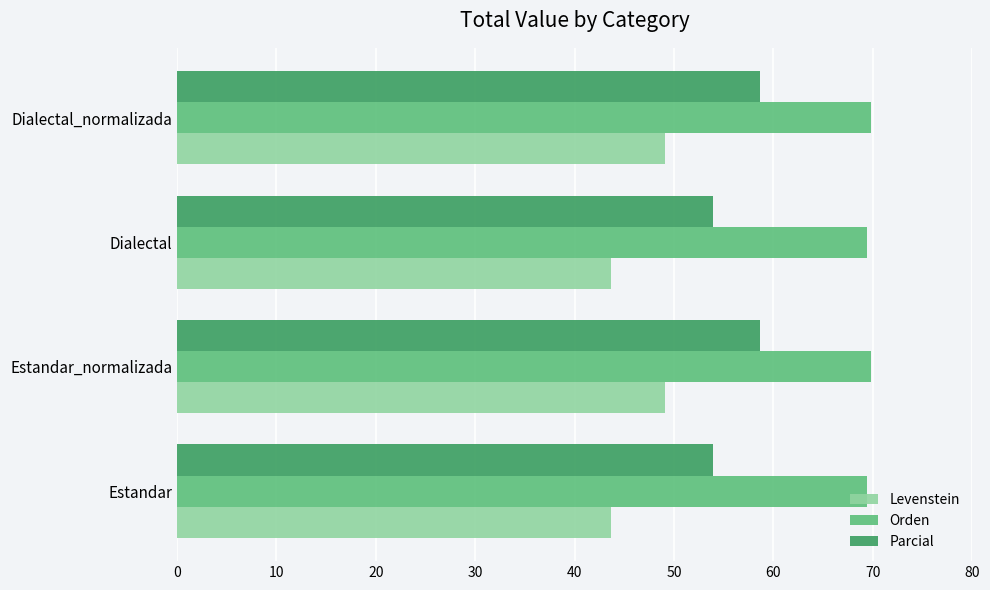

What is the spread (max minus min) of values at Dialectal_normalizada?

20.7